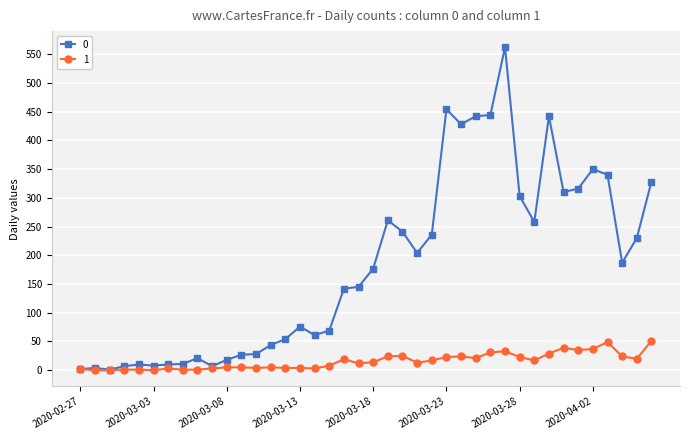

At how many categories does at least one series exceed 375?

6